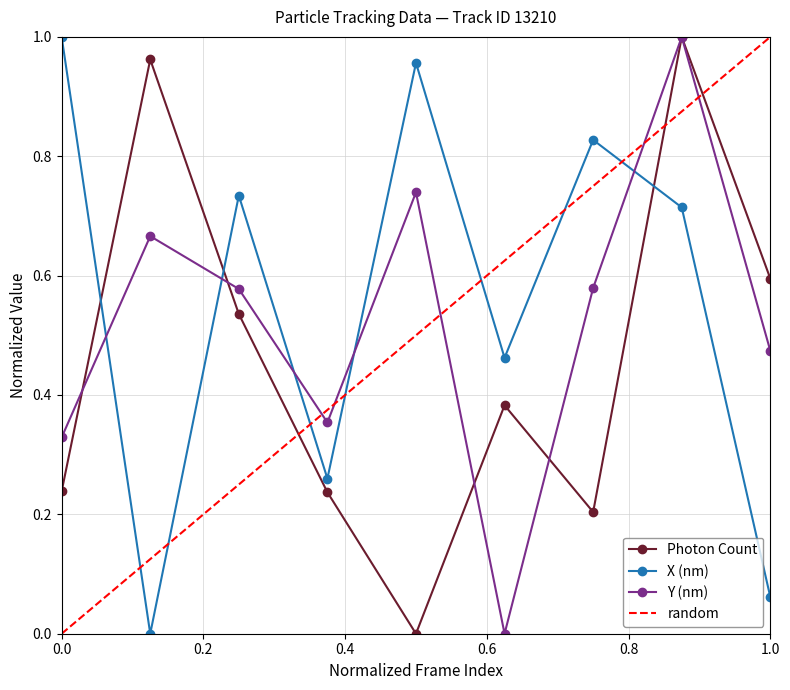

What is the average value of the Photon Count series?

0.5